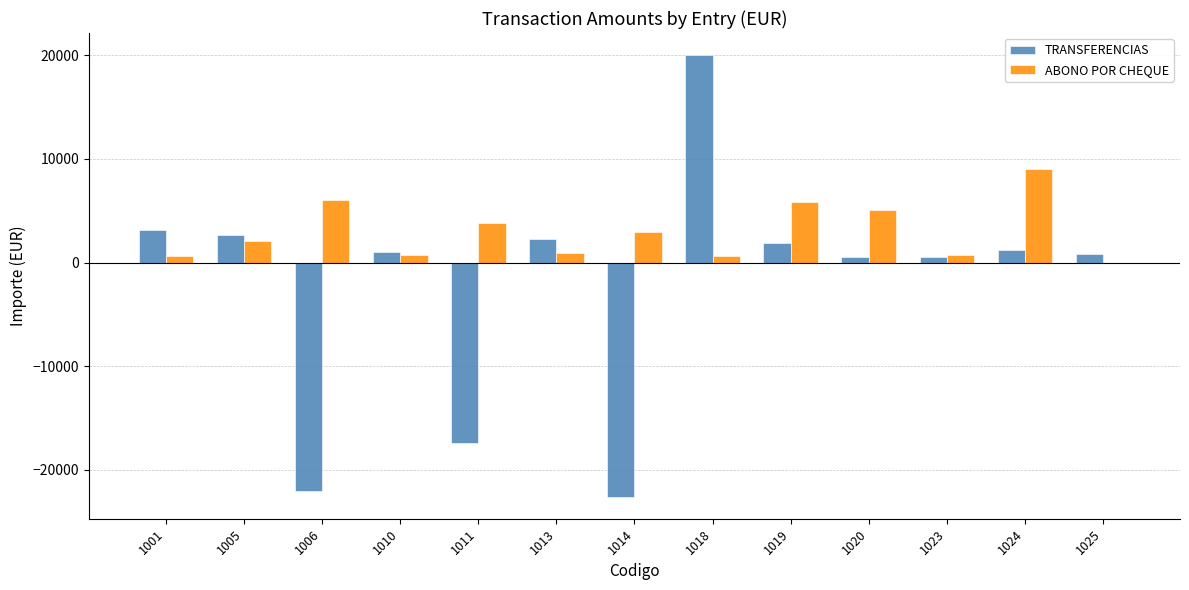

What is the maximum value shown in the chart?

20000.0